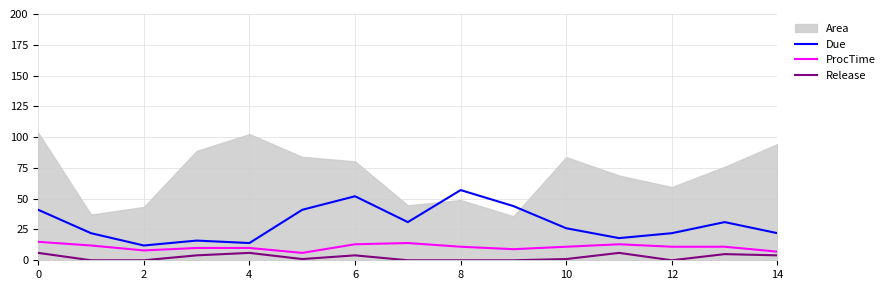

What is the lowest value of the Due series?

12